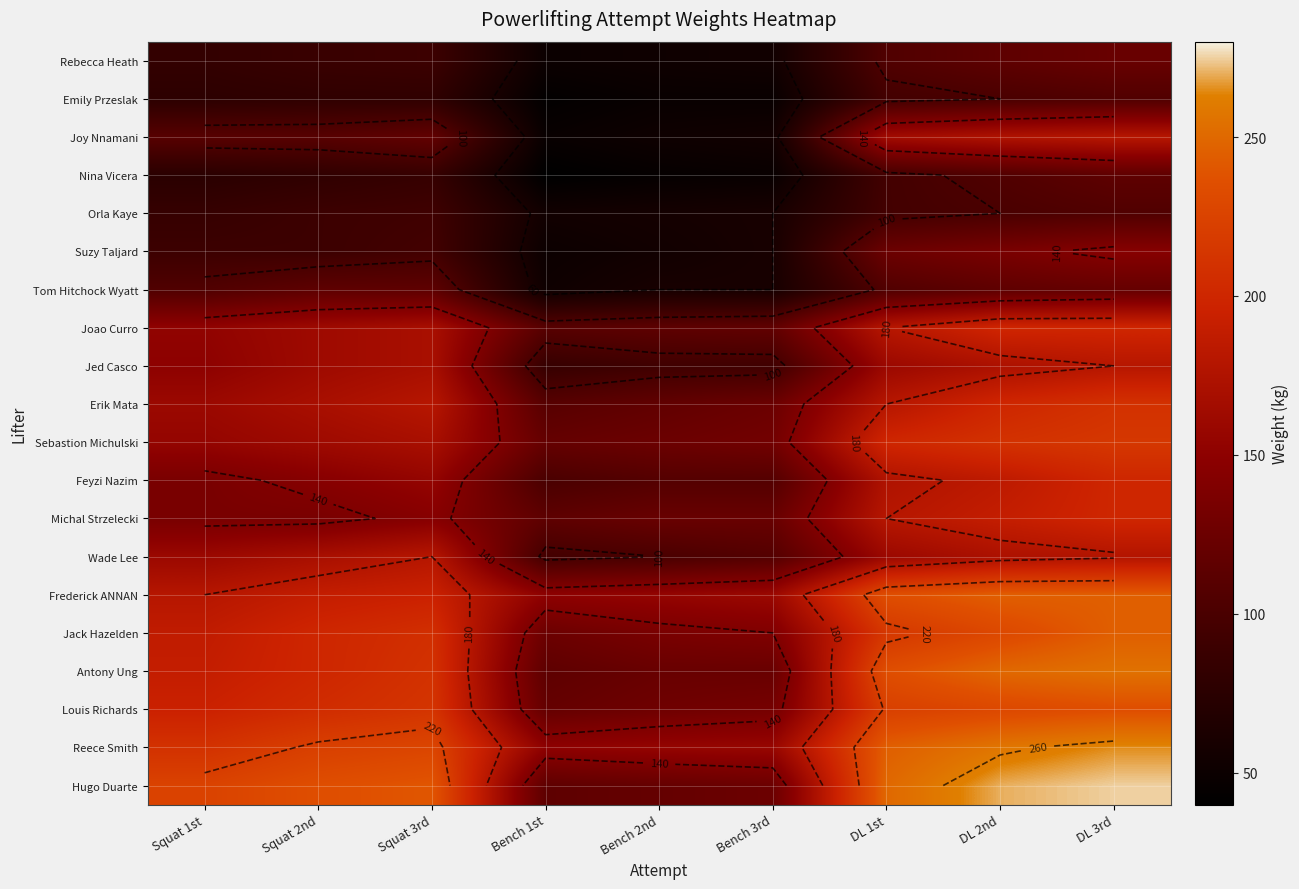

True or false: Frederick ANNAN has a value of 245.0 at DL 3rd.

True